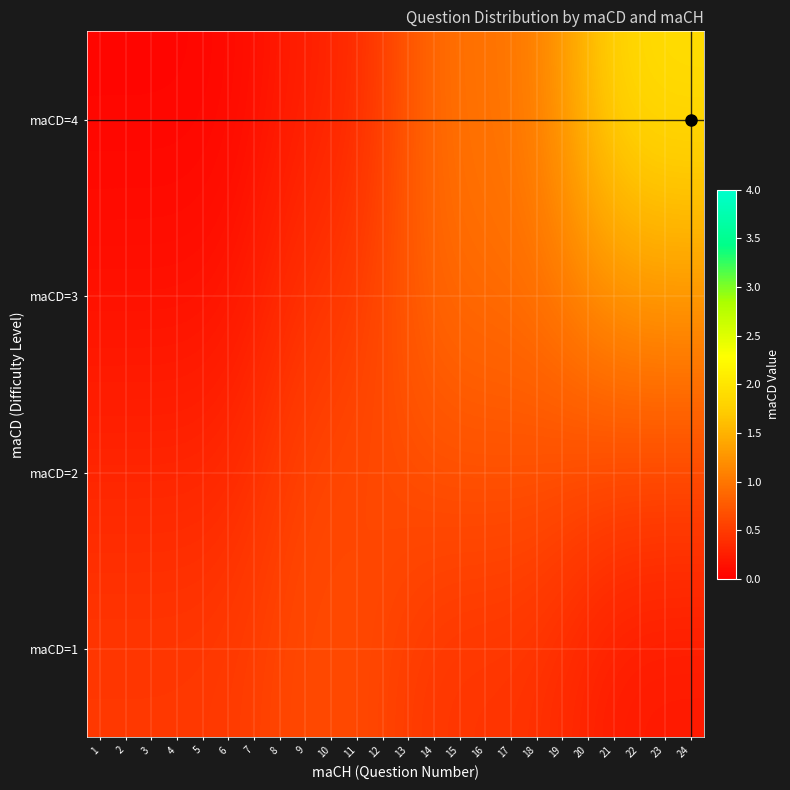

What is the difference between the highest and lowest values at 14?

0.4